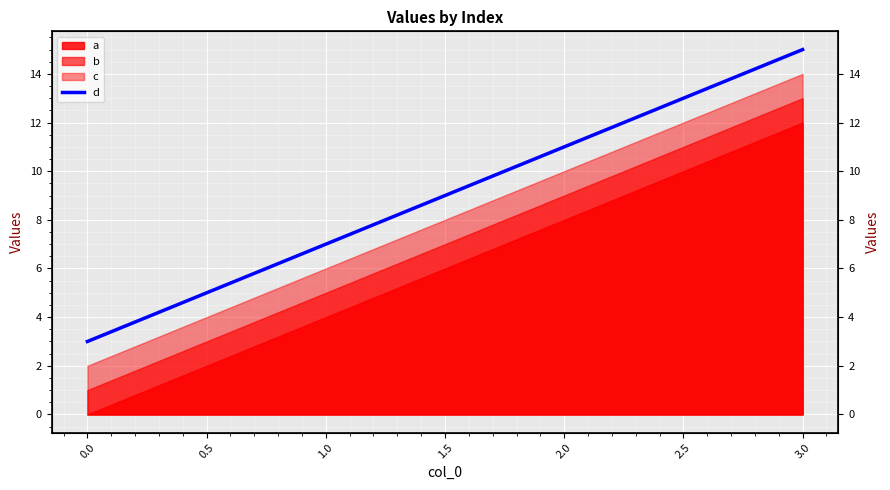

What is the difference between the values at 3.0 and 2.0?

4